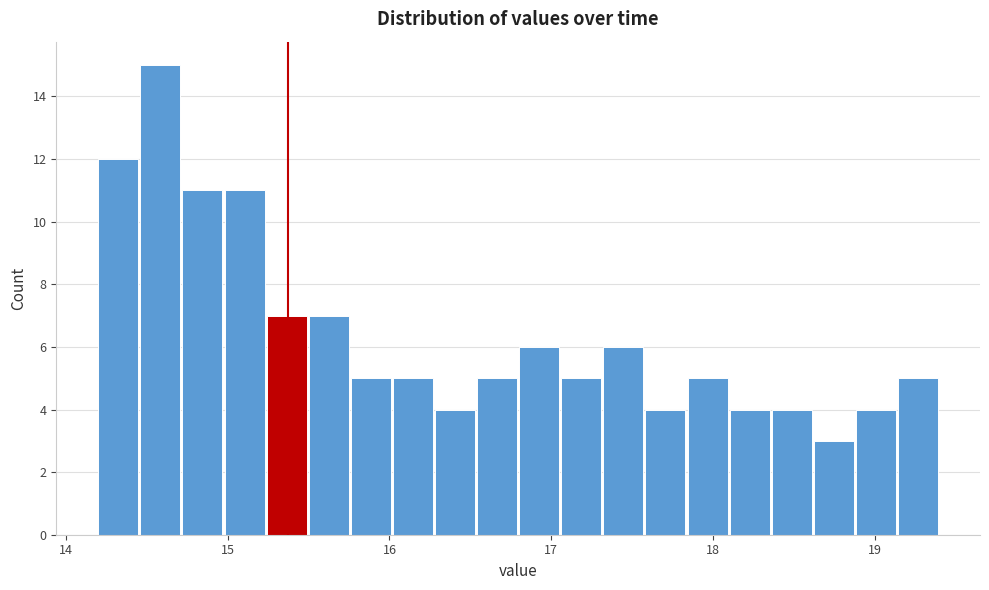

Read against the x-axis, roughly where is the centre of the tallest bar?

14.6